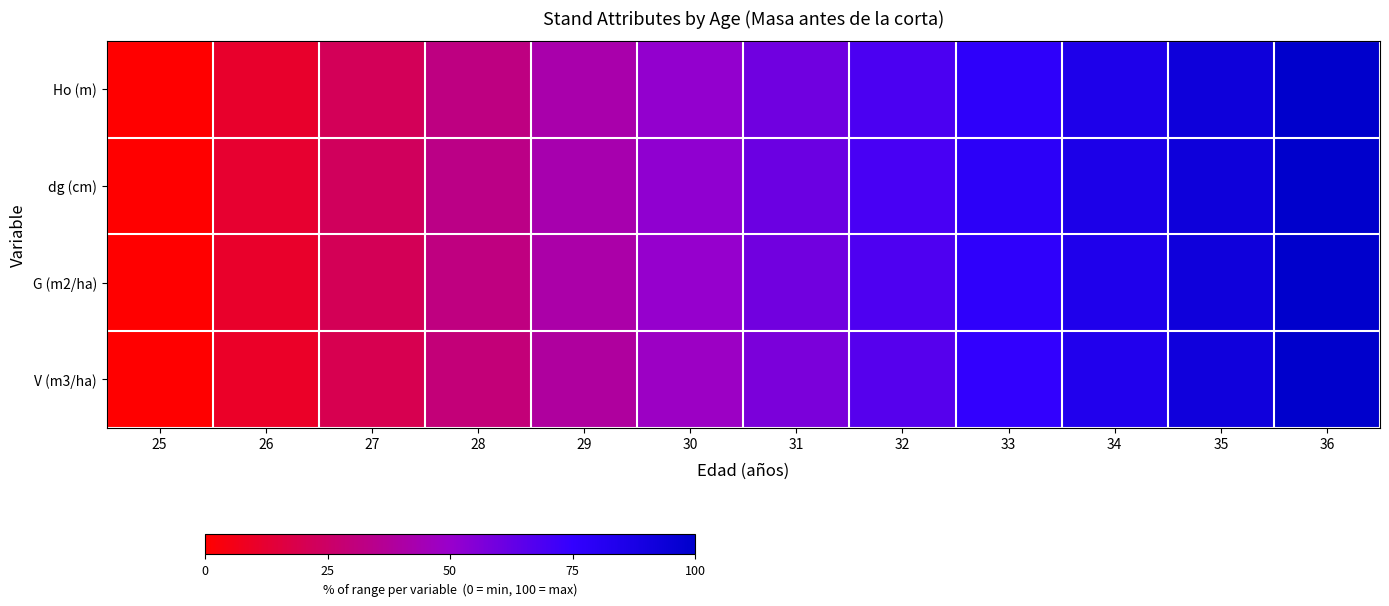

Reading left to right, what are all the values shown in this chart?

Ho (m): 25=0.0	26=11.2	27=21.8	28=32.0	29=41.8	30=51.3	31=60.1	32=68.9	33=77.3	34=85.1	35=92.7	36=100.0
dg (cm): 25=0.0	26=11.8	27=22.7	28=33.1	29=42.9	30=52.2	31=61.1	32=69.8	33=77.8	34=85.6	35=92.9	36=100.0
G (m2/ha): 25=0.0	26=10.9	27=21.4	28=31.5	29=41.2	30=50.6	31=59.6	32=68.3	33=76.6	34=84.7	35=92.5	36=100.0
V (m3/ha): 25=0.0	26=10.0	27=19.8	28=29.5	29=39.0	30=48.3	31=57.4	32=66.3	33=75.0	34=83.5	35=91.9	36=100.0